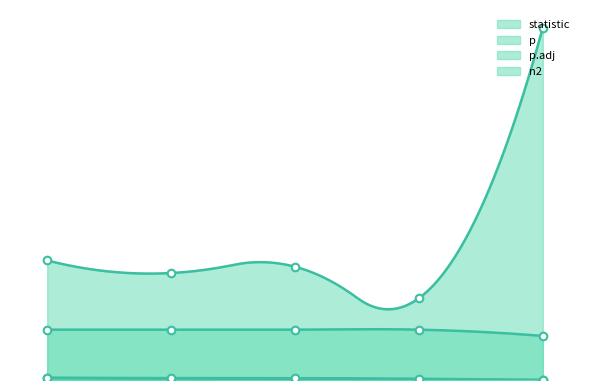

Which series has the widest spread of Y values?

statistic